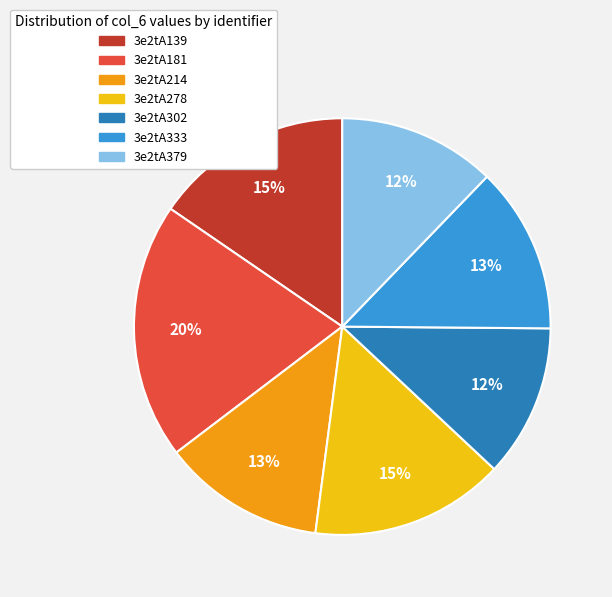

What is the ratio of the value at 3e2tA333 to the value at 3e2tA278?

0.9